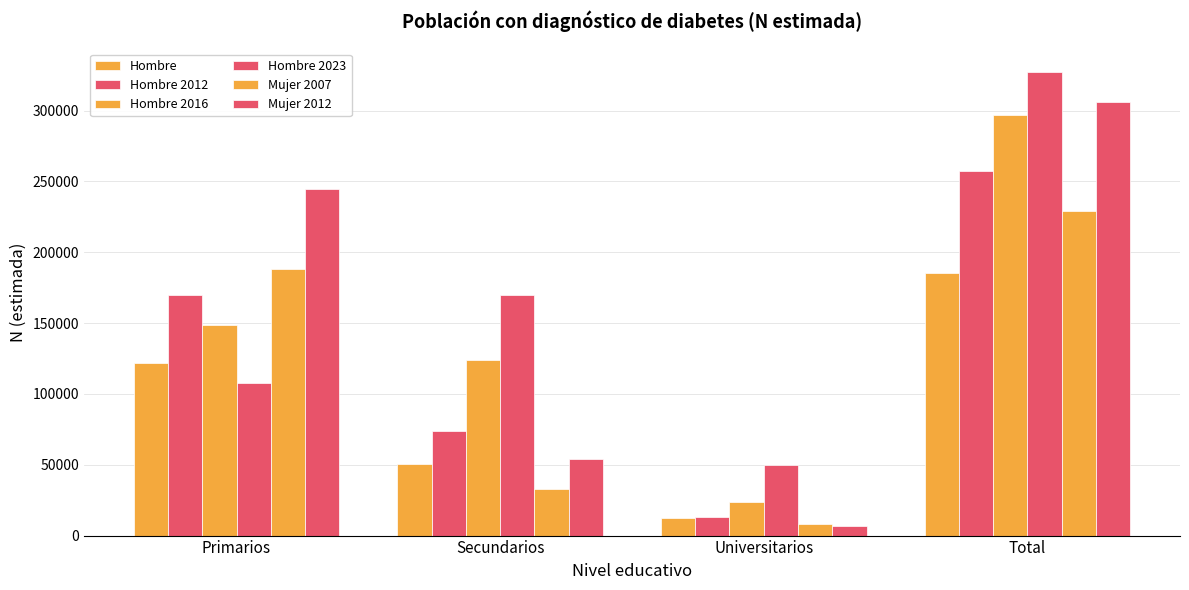

Where is Hombre 2016 nearest to the value 160327?

Primarios